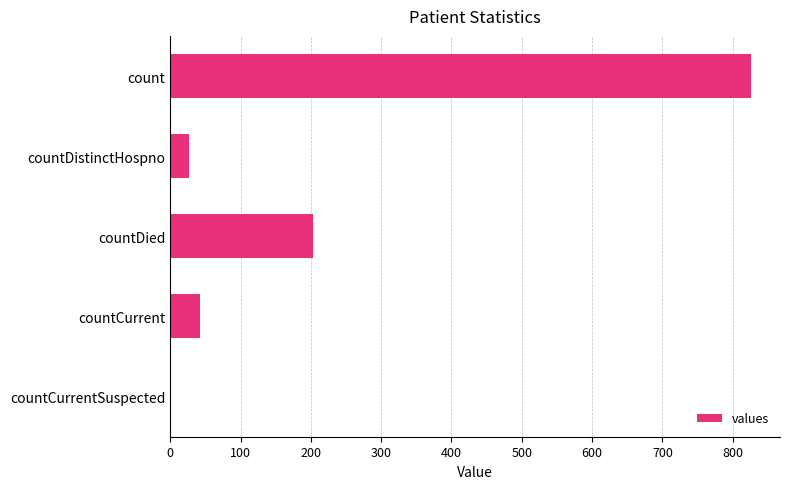

What is the sum of the values at countDistinctHospno and count?

852